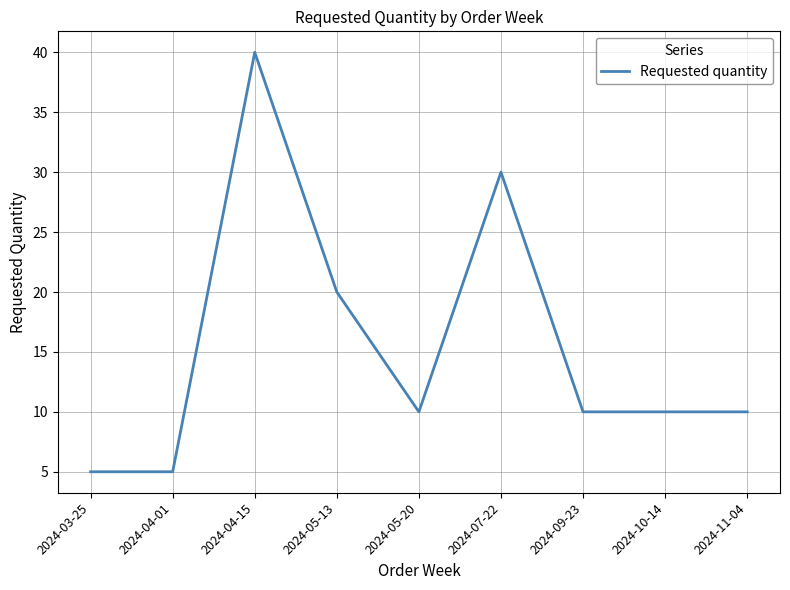

Does the chart display data point markers on the line(s)?

No